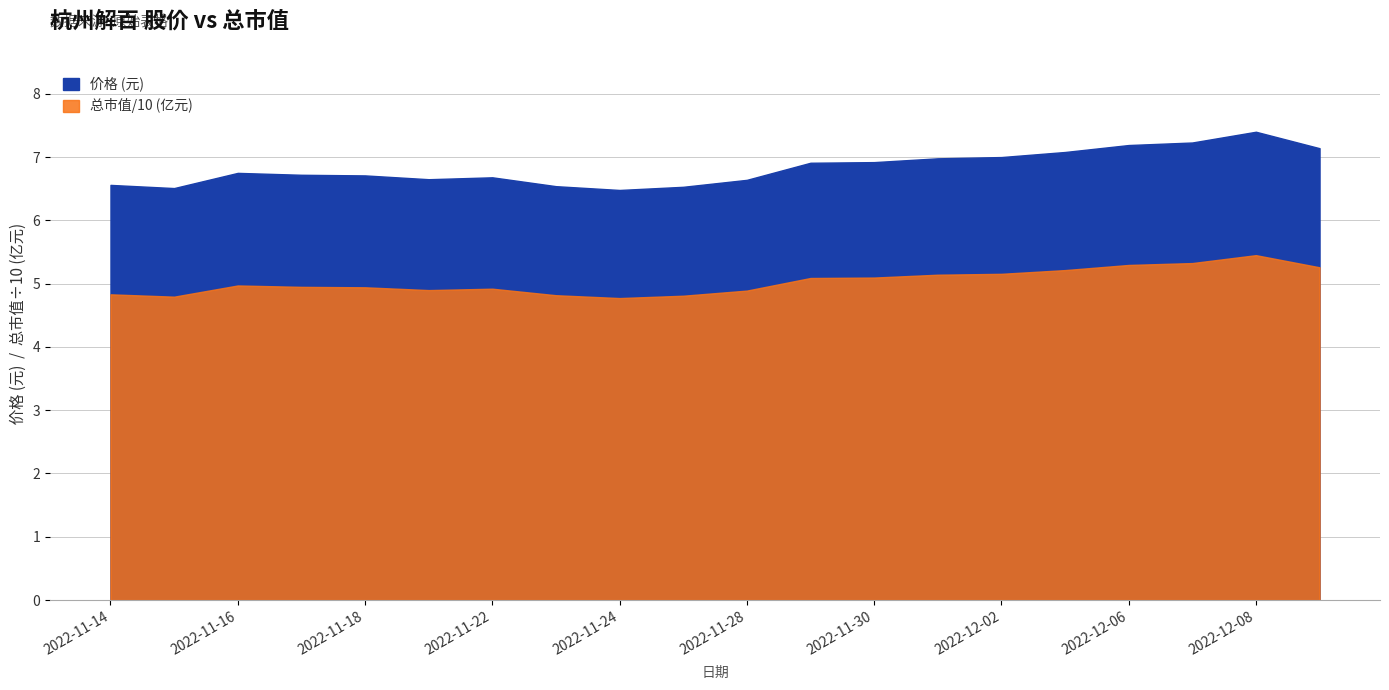

The 价格 series shows 6.7 at 2022-11-17. True or false?

True